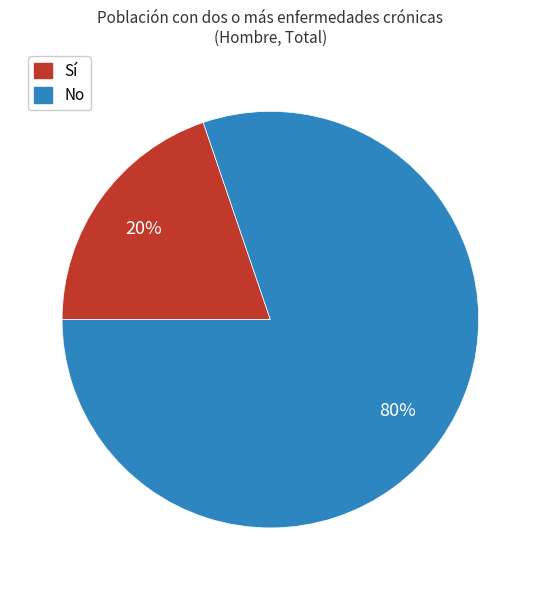

Is the sum of Sí and No greater than half?

Yes